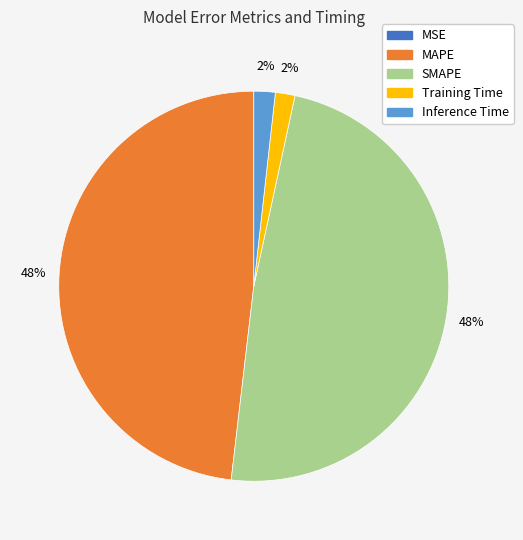

Does SMAPE account for over 50% of the chart?

No